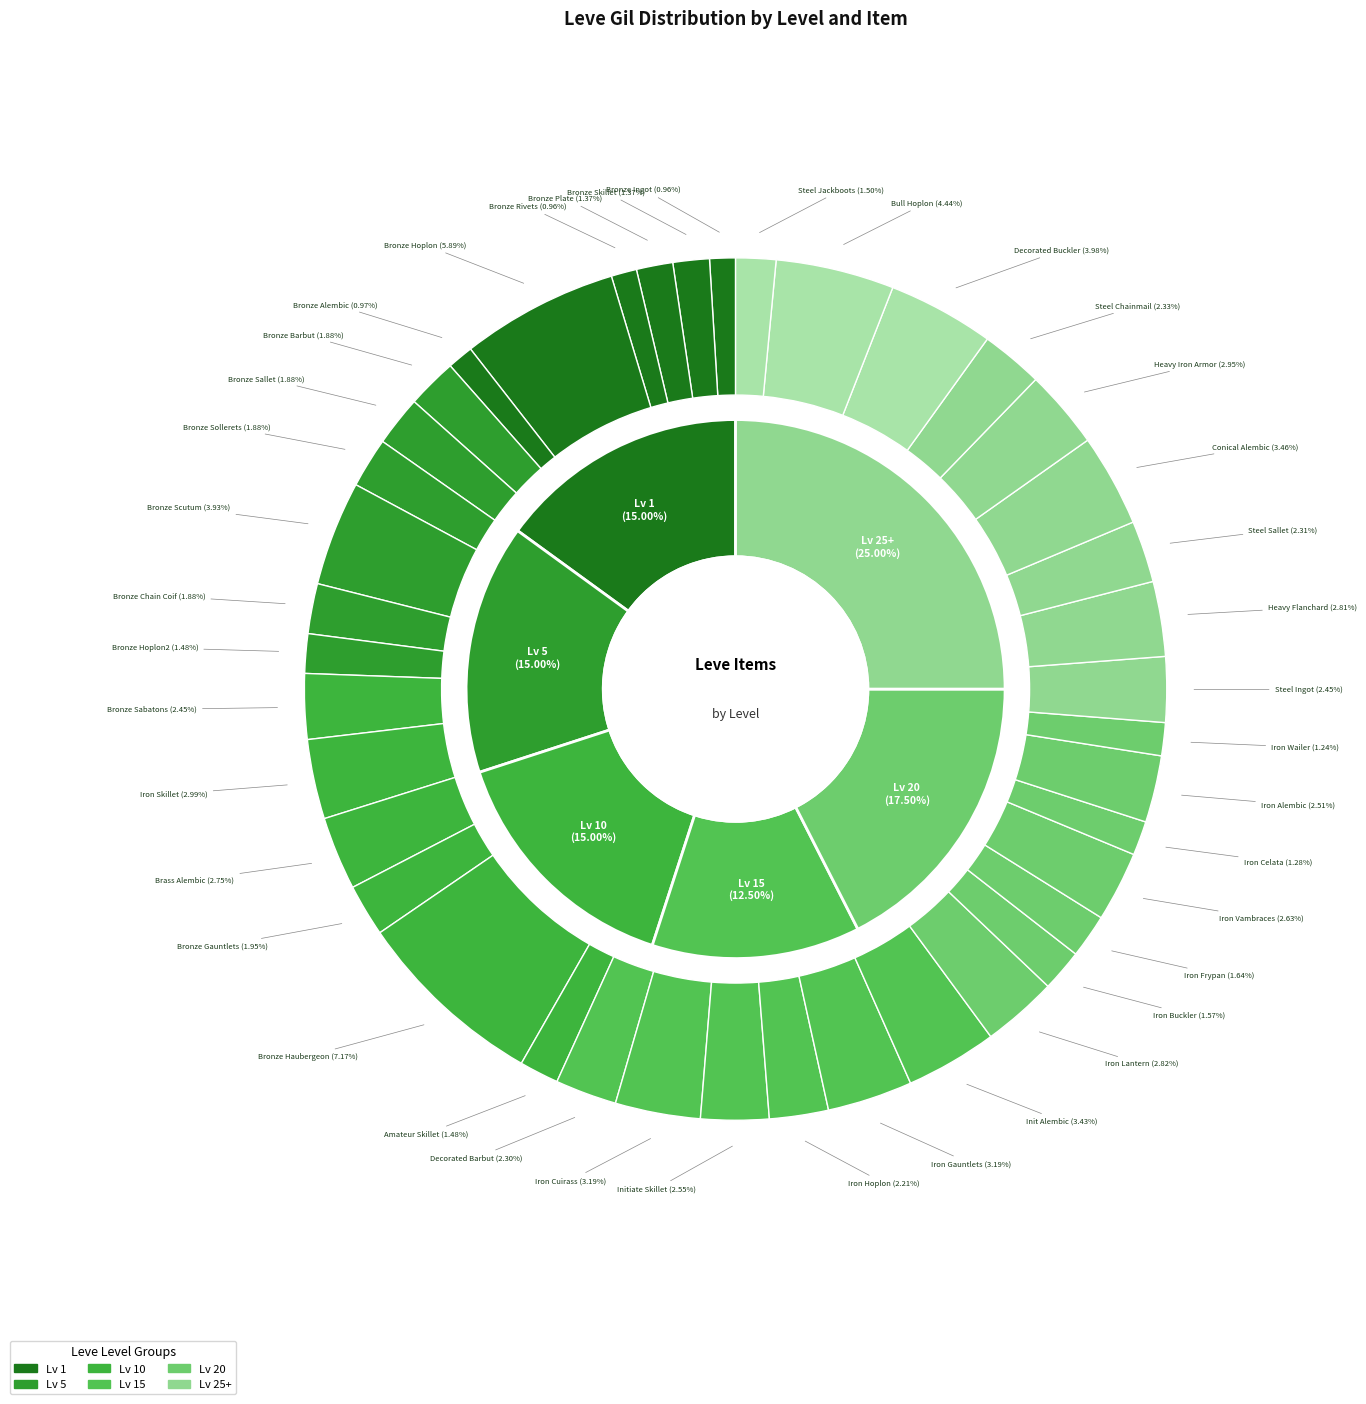

How many slices are in this pie chart?

6